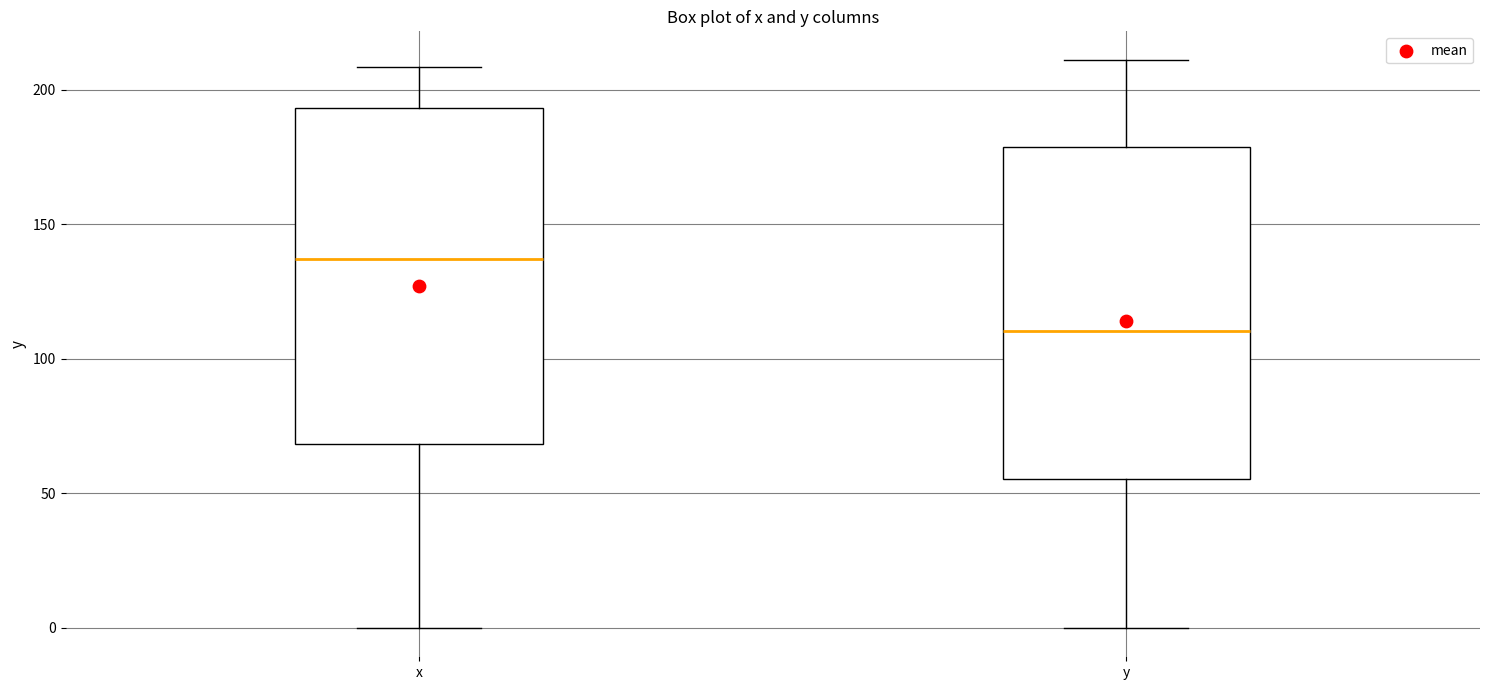

Which box's median line is the highest?

x